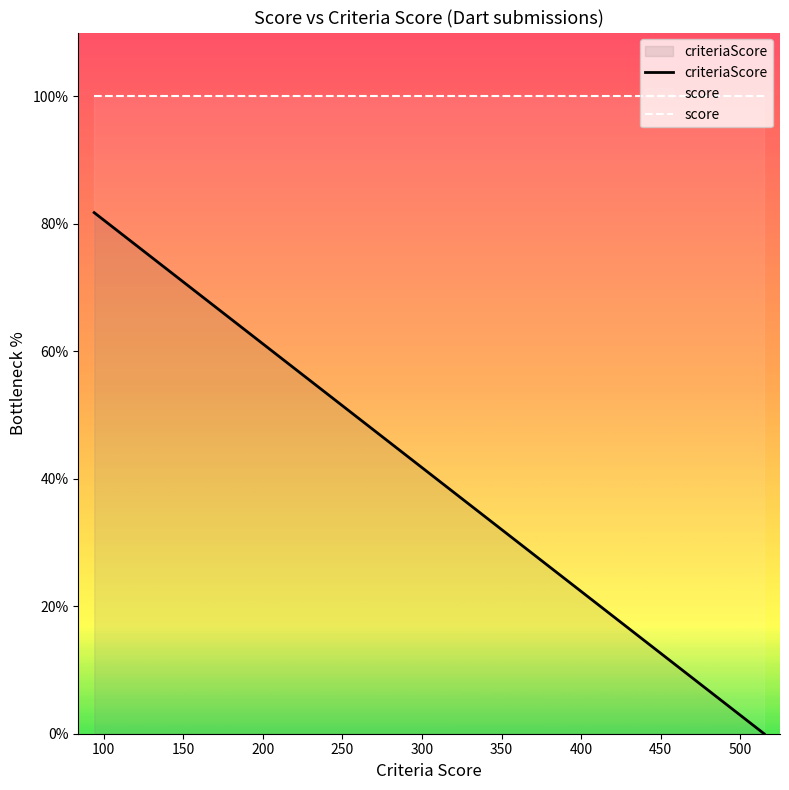

True or false: criteriaScore and score cross at least once.

False